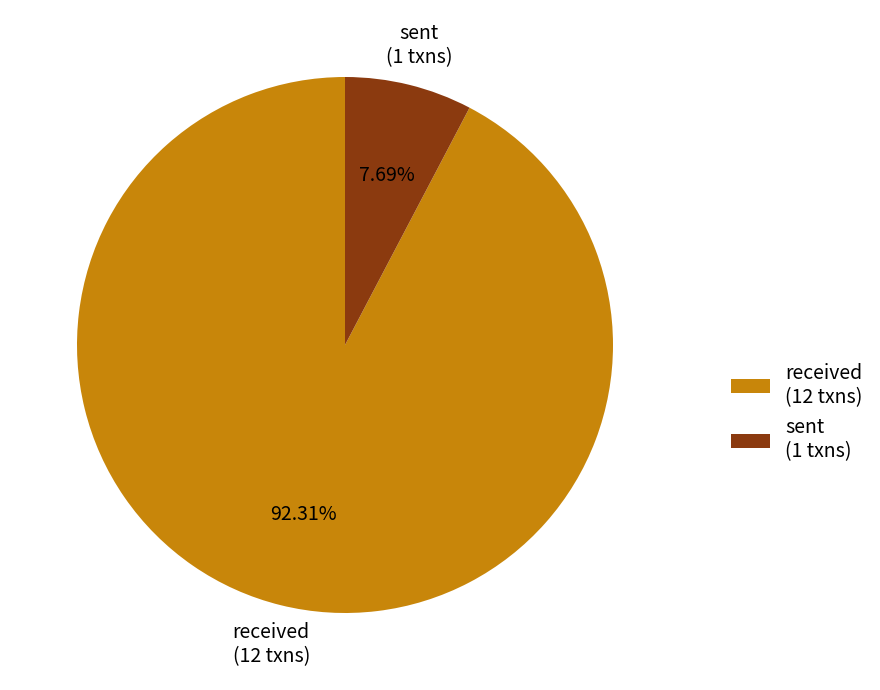

What percentage do received and sent together represent?

100.0%